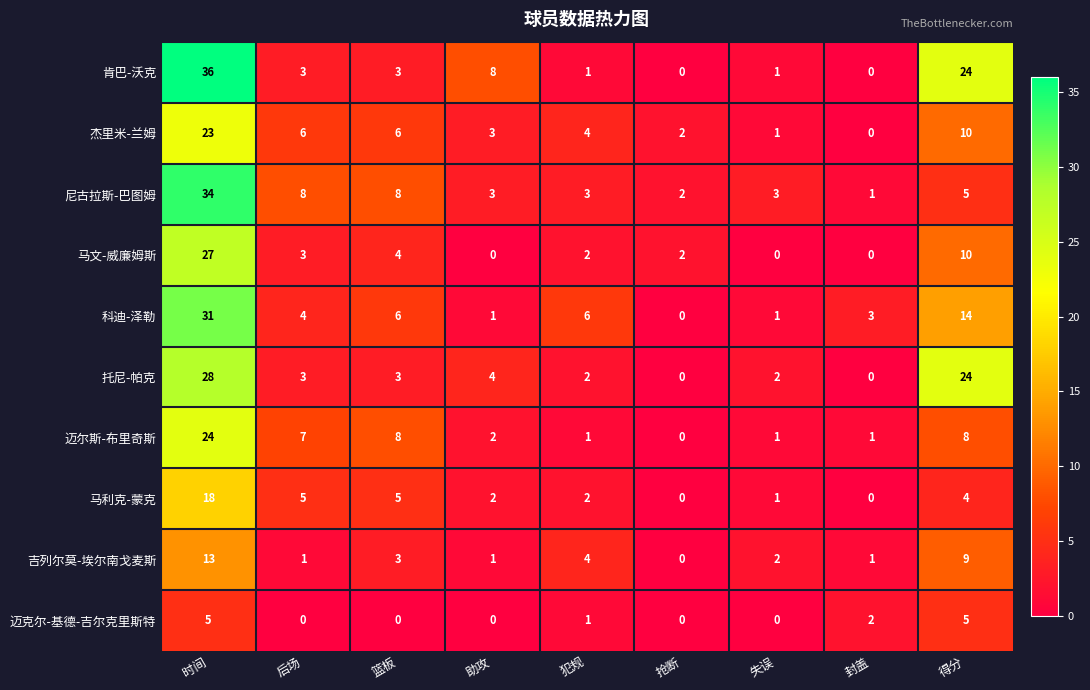

What is the spread (max minus min) of values at 抢断?

2